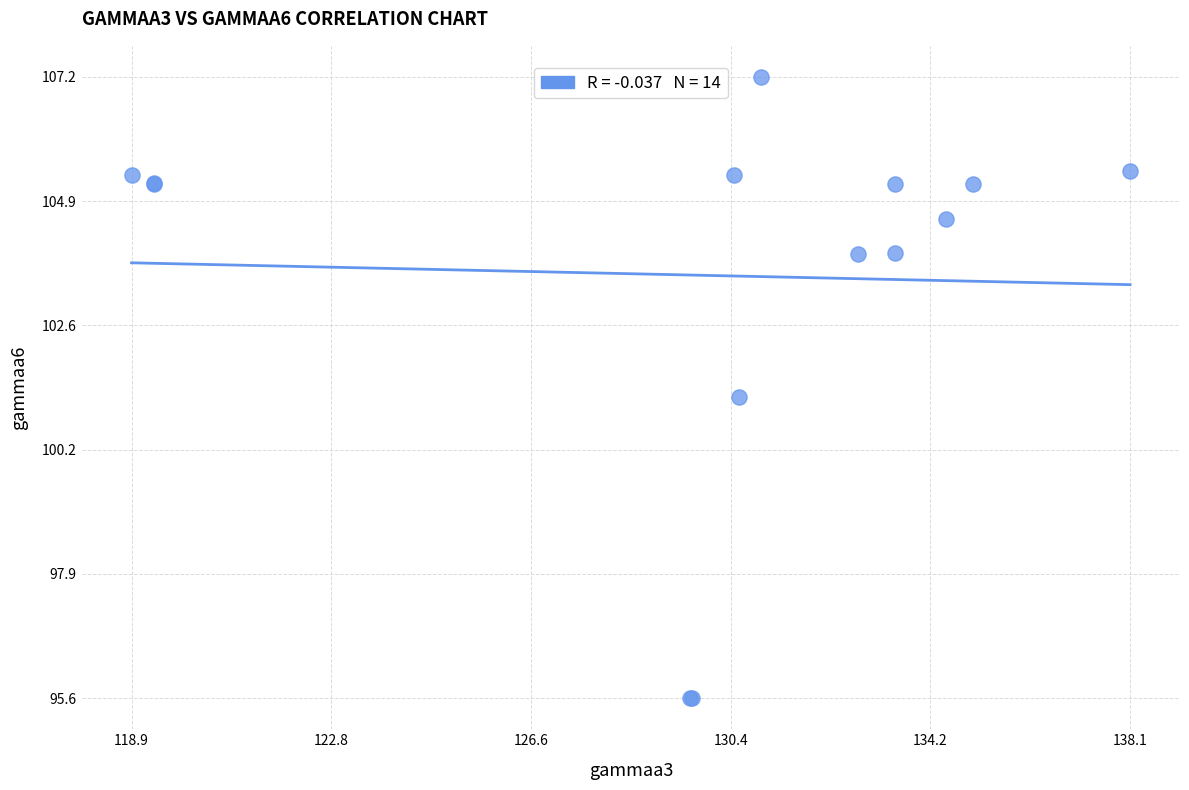

What Y value in the scatter plot is closest to 101?

101.2